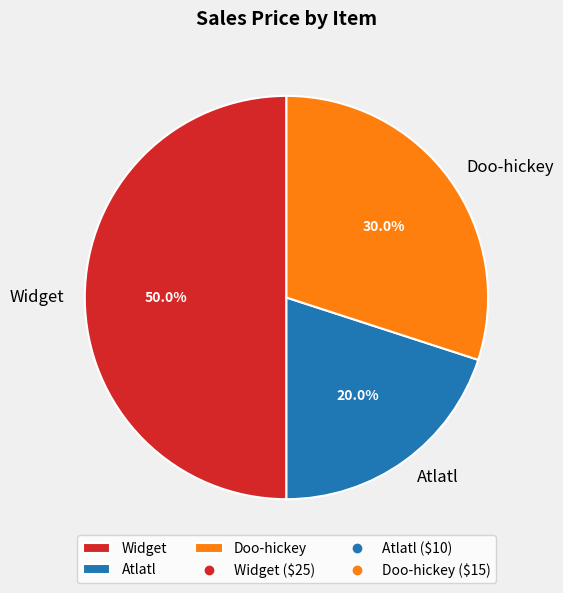

What percentage do Widget and Atlatl together represent?

70.0%